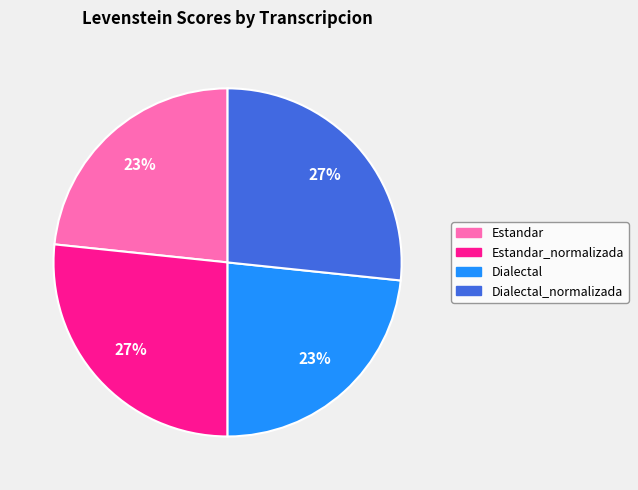

What is the ratio of the value at Dialectal_normalizada to the value at Estandar_normalizada?

1.0